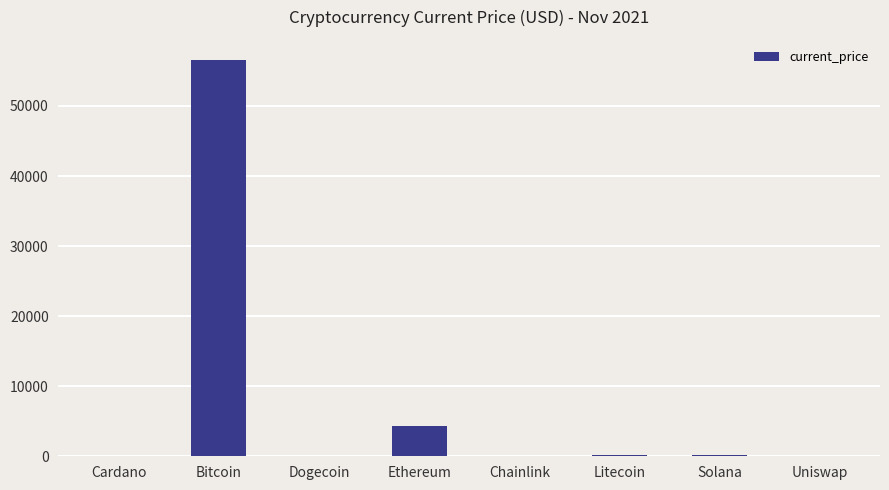

At which category does the chart reach its peak across all series?

Bitcoin